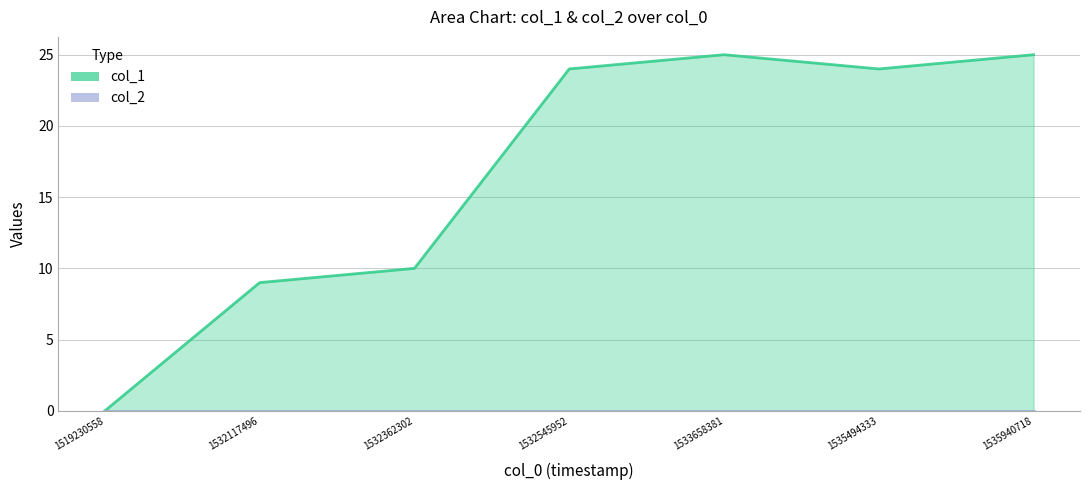

What is the average value?

17